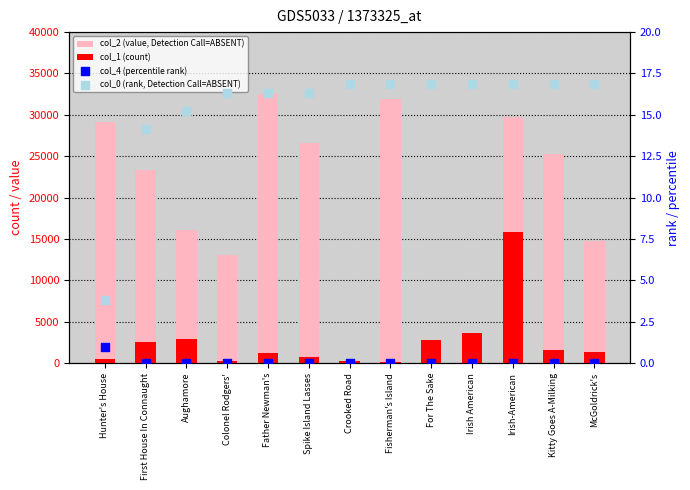

At which category is the sum across all series the highest?

Irish-American